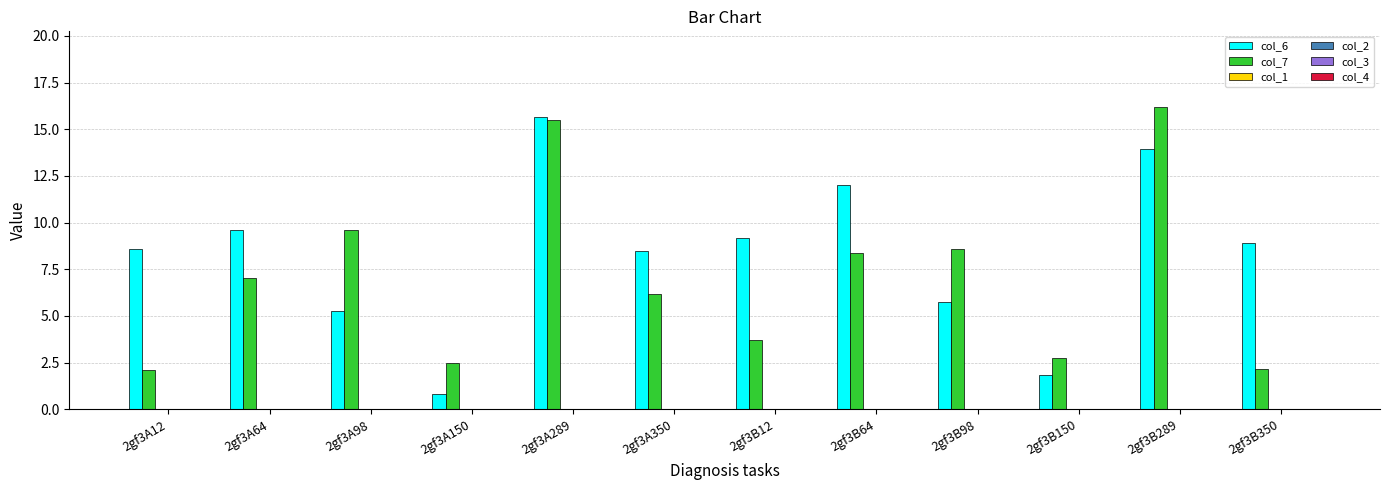

What is the greatest value displayed?

16.2